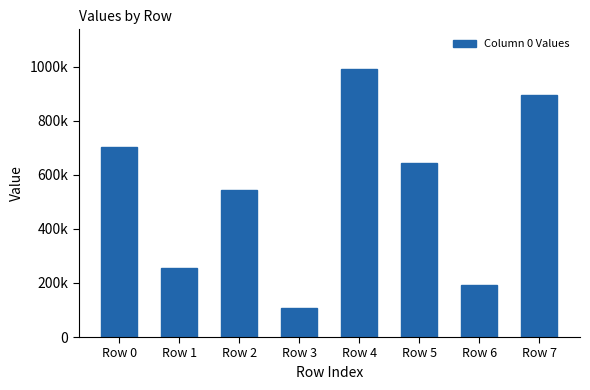

Are the bars horizontal?

No